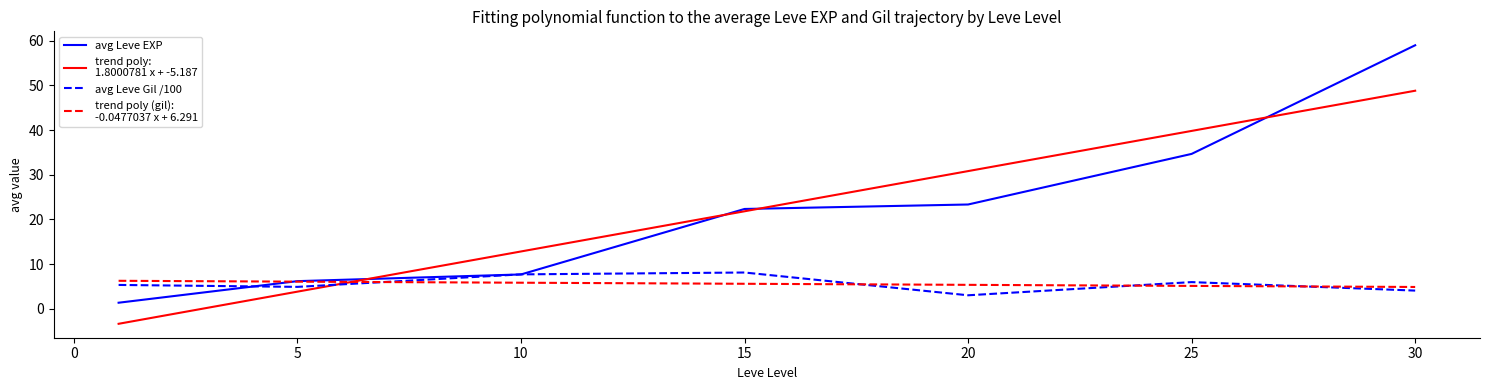

What is the minimum value shown in the chart?

-3.4